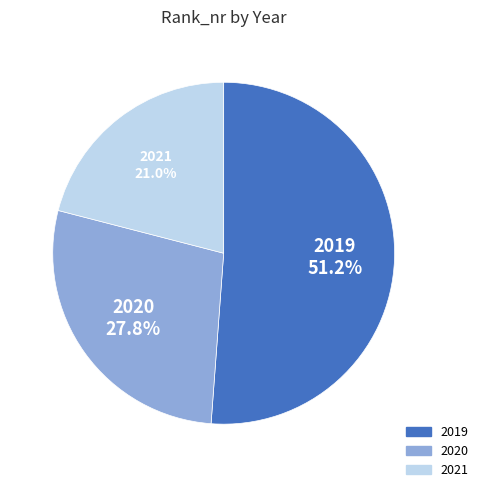

How many segments does this pie chart have?

3